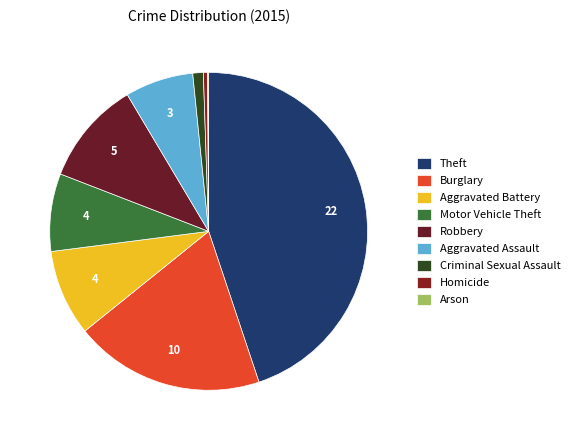

Is it true that Aggravated Assault is 14% of the pie?

False